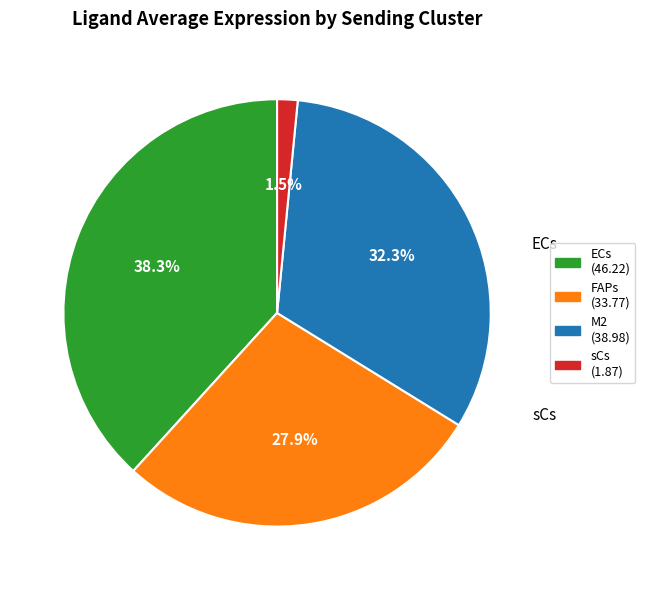

To the nearest percent, what is the average slice percentage?

25%